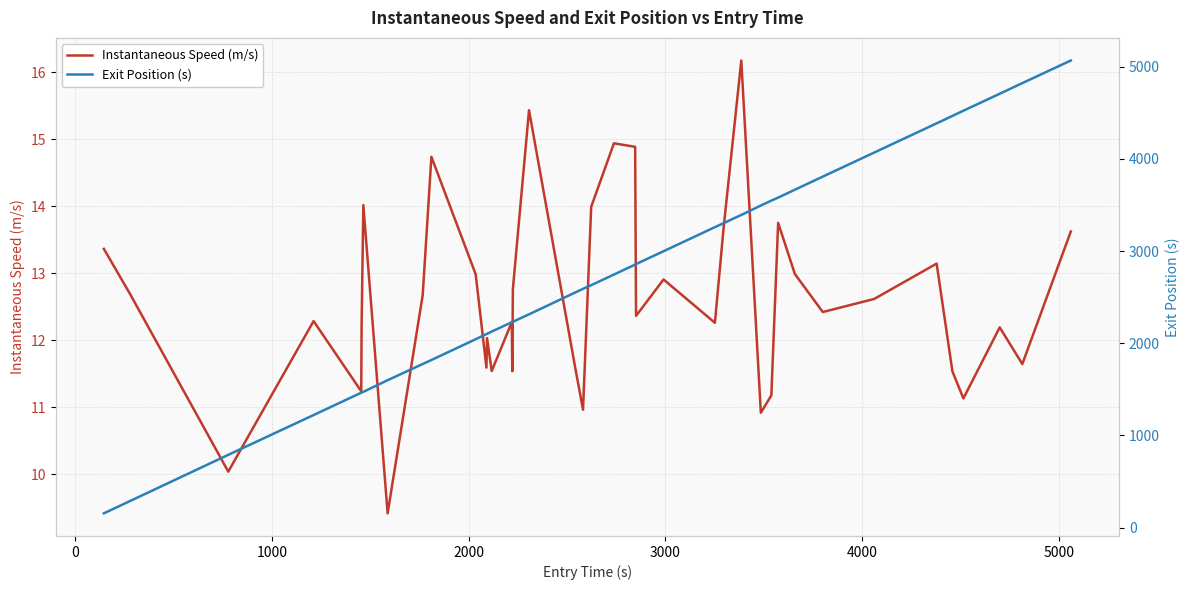

How many values in the Exit Position (s) series exceed 2629?

20